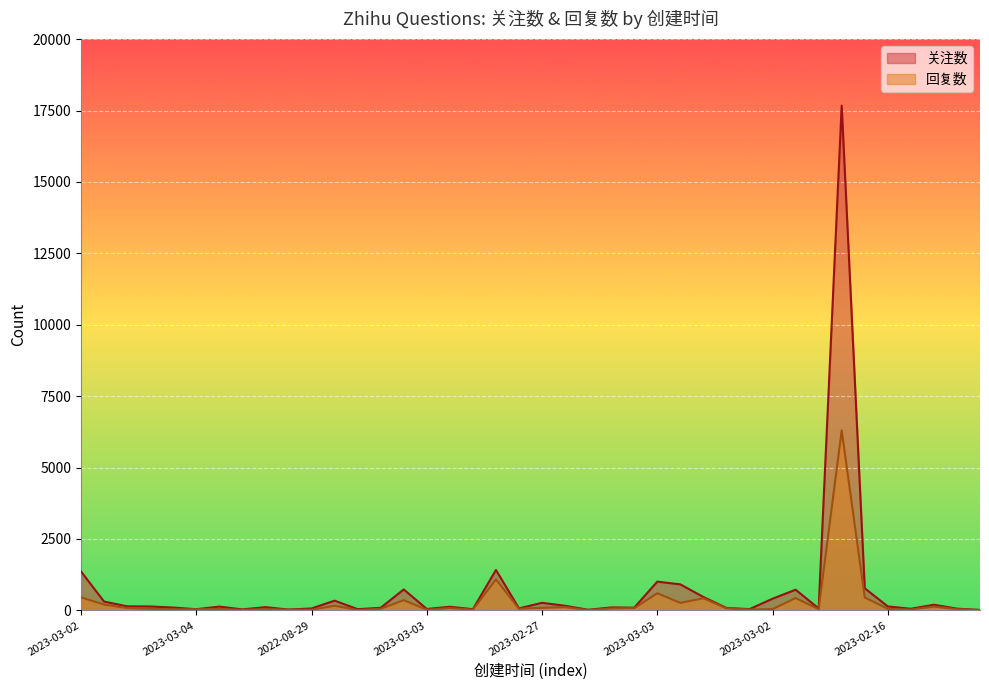

At which category does 回复数 reach its first local peak?

2023-03-03